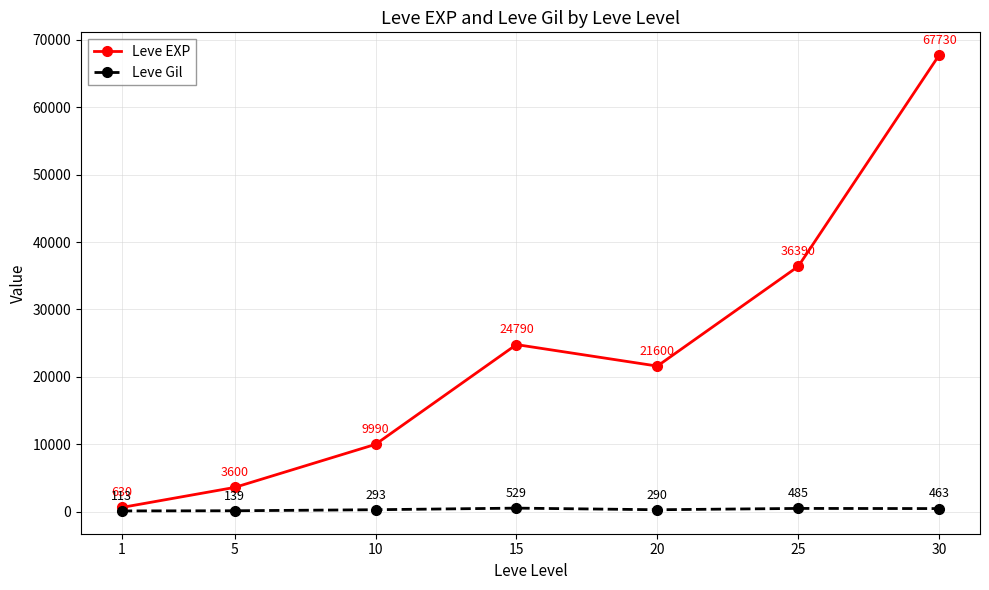

Which series changed the most between 10 and 30?

Leve EXP